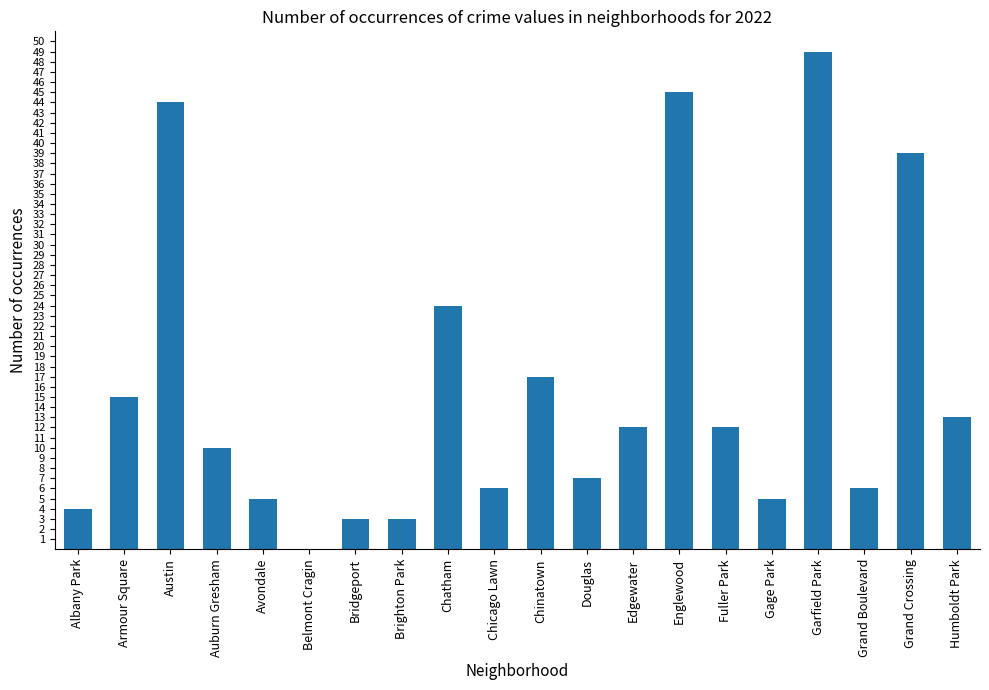

What is the sum of the values at Auburn Gresham and Chatham?

34